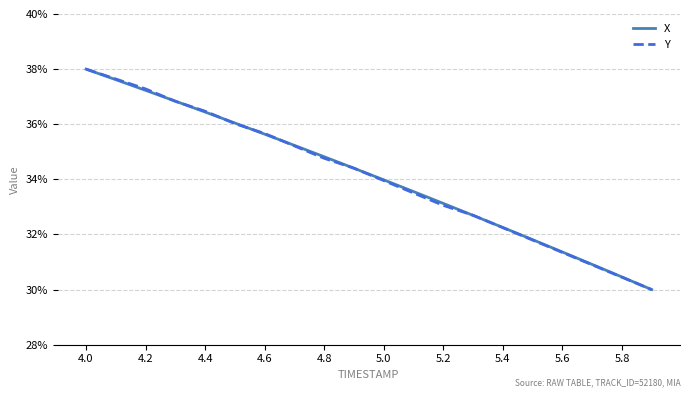

Does the chart display data point markers on the line(s)?

No